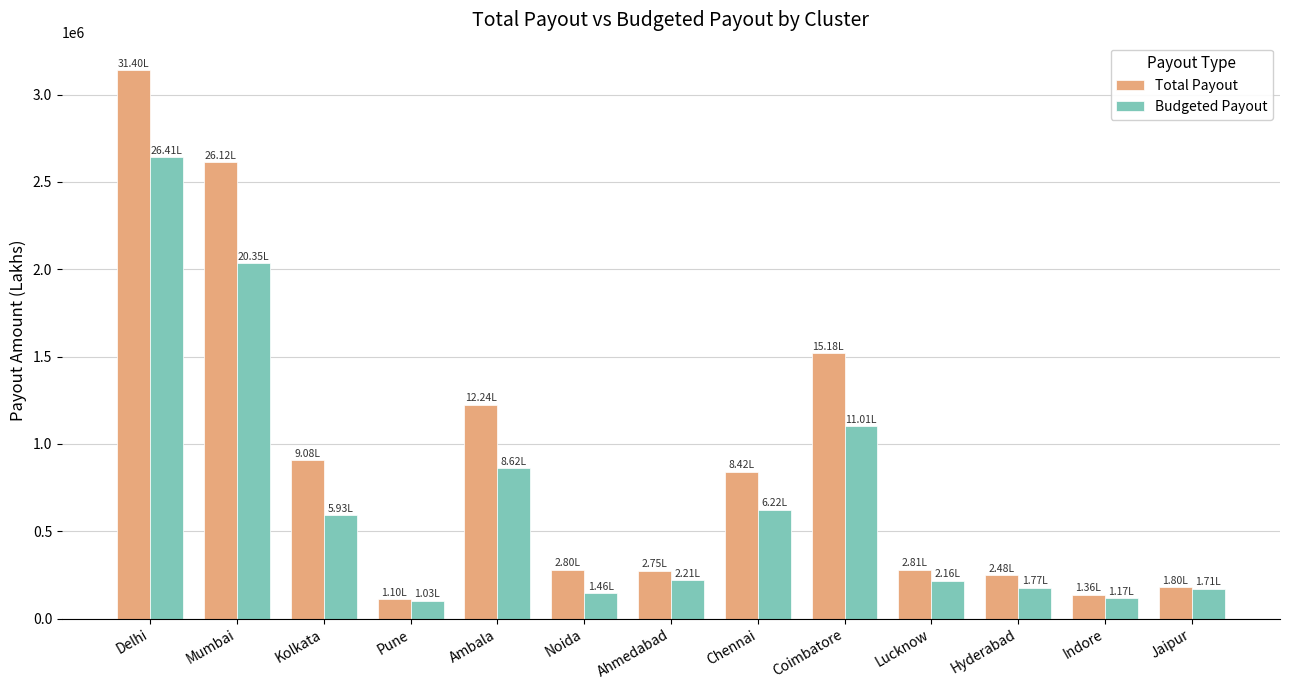

What is the difference between the highest and lowest values at Coimbatore?

417220.1